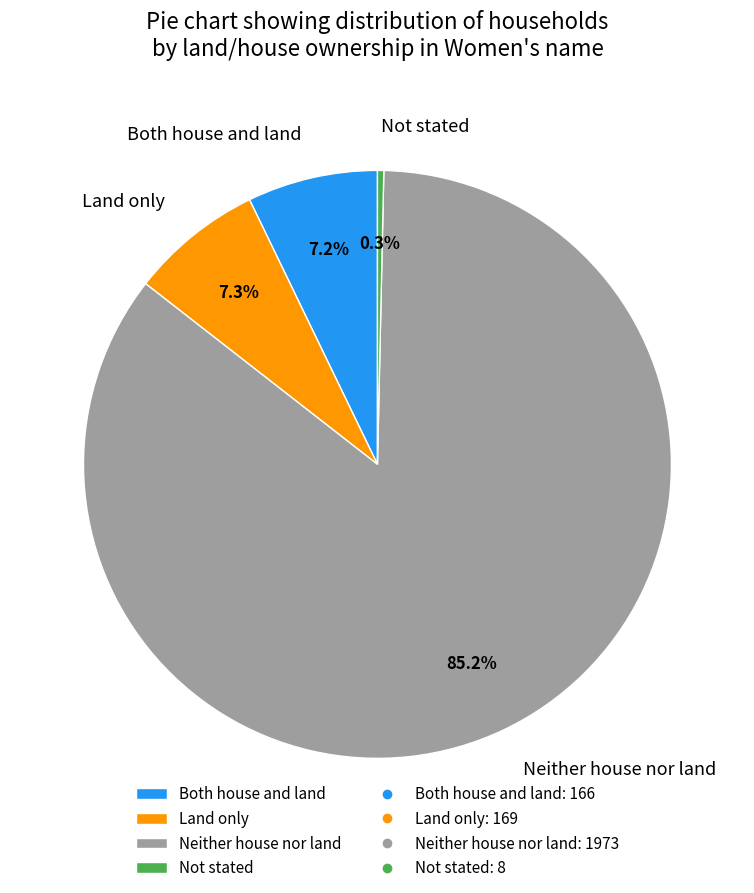

What percentage is the Land only slice, to the nearest percent?

7%